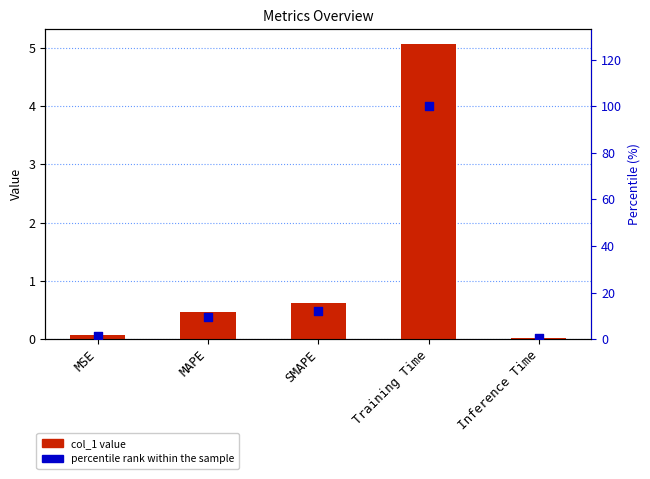

What is the total value across all series at MAPE?

9.8